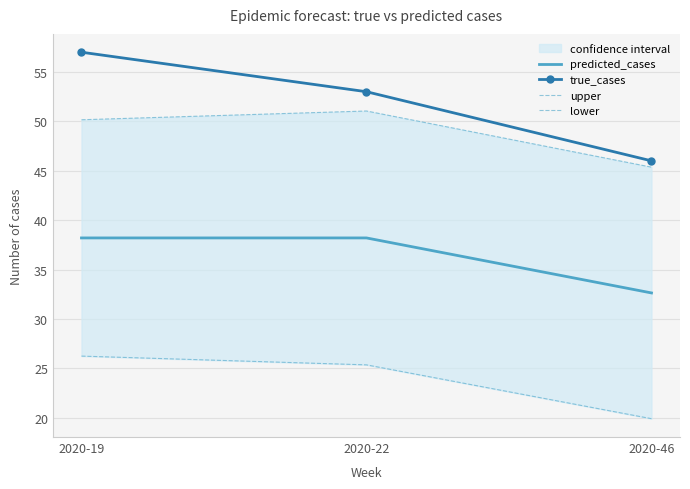

Is it true that true_cases equals 31.6 at 2020-46?

False